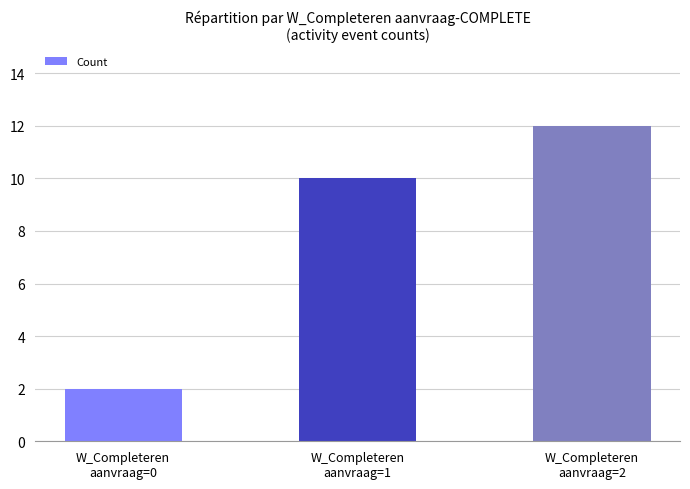

Which label corresponds to the largest value in the chart?

W_Completeren
aanvraag=2